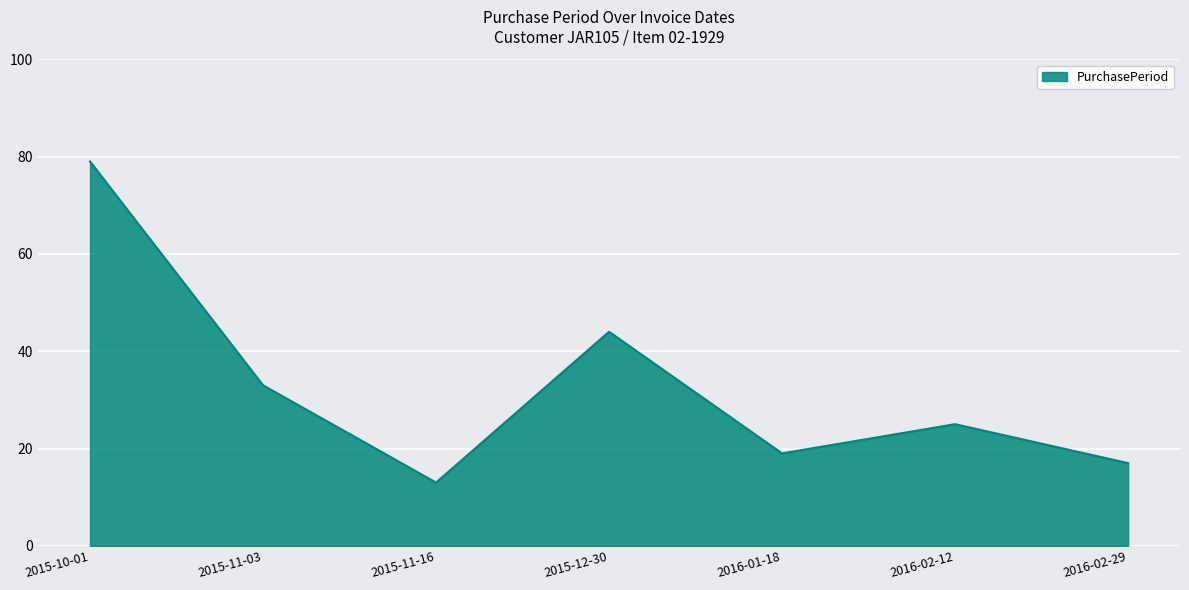

What is the greatest value displayed?

79